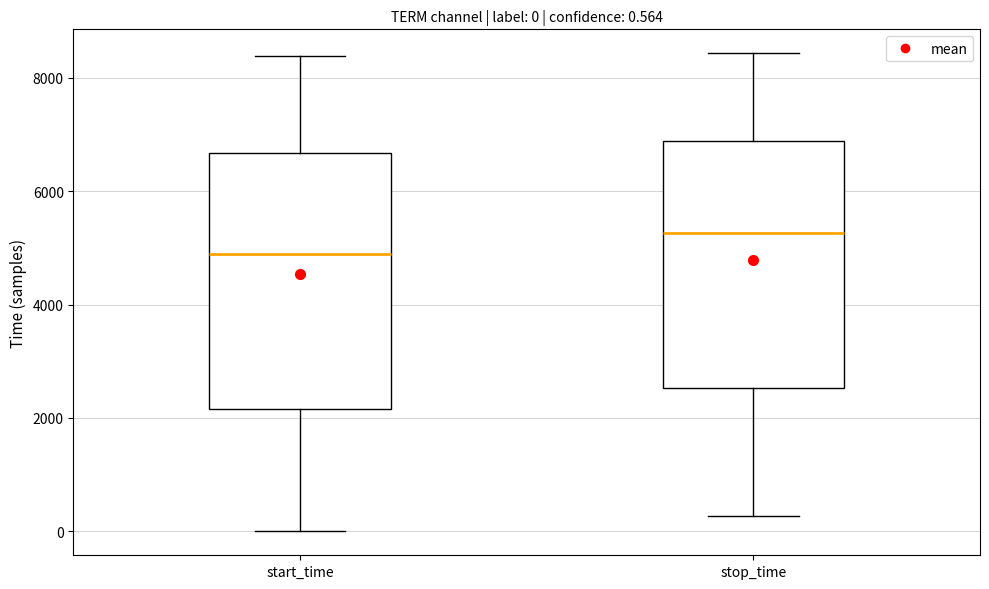

Which box has the highest median line?

stop_time